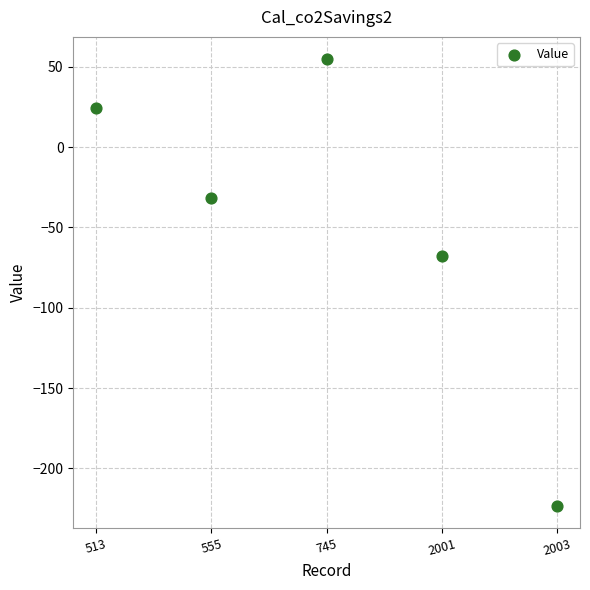

What is the range of Y values (max minus min)?

277.7